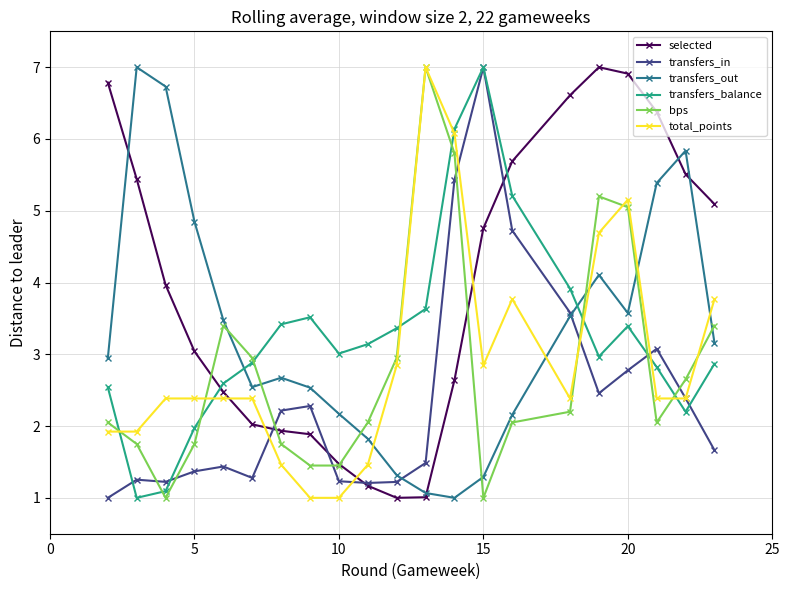

What is the smallest value displayed?

1.0